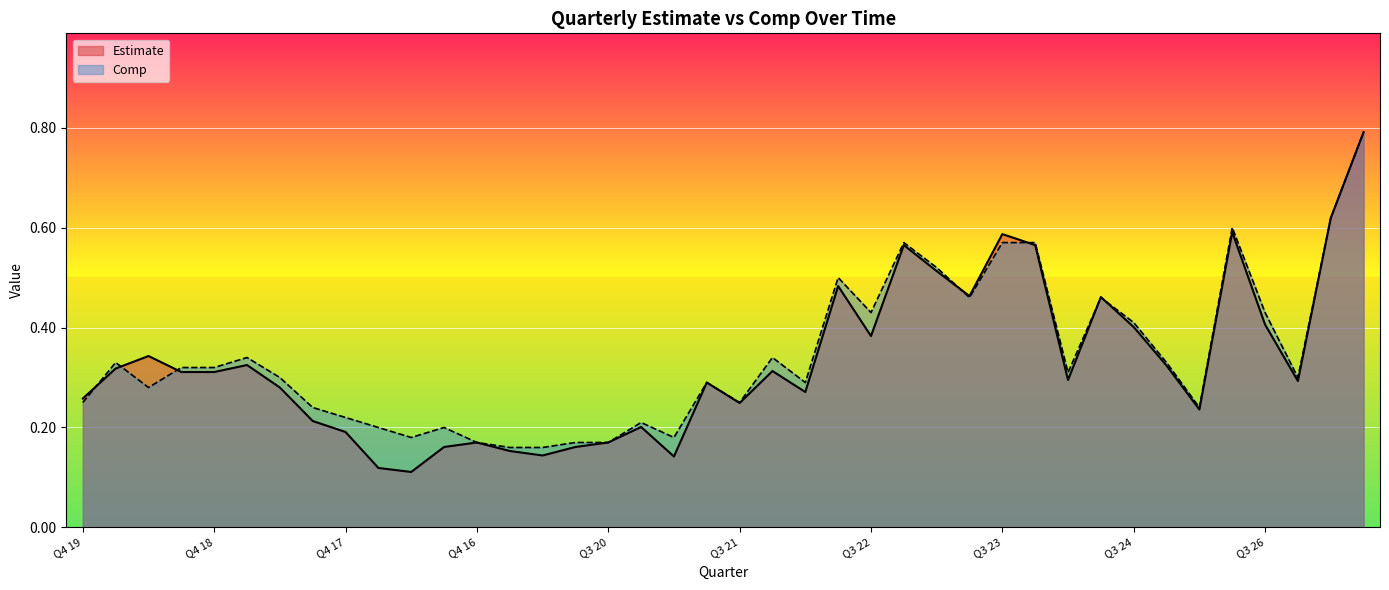

How many interior local valleys does the Estimate series have?

10